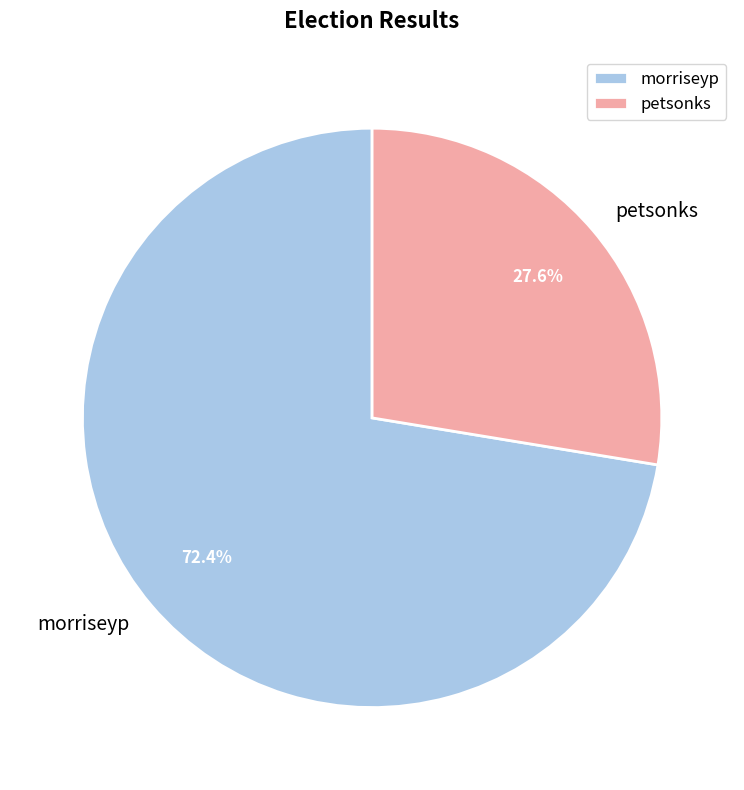

To the nearest percent, what is the combined percentage of morriseyp and petsonks?

100%